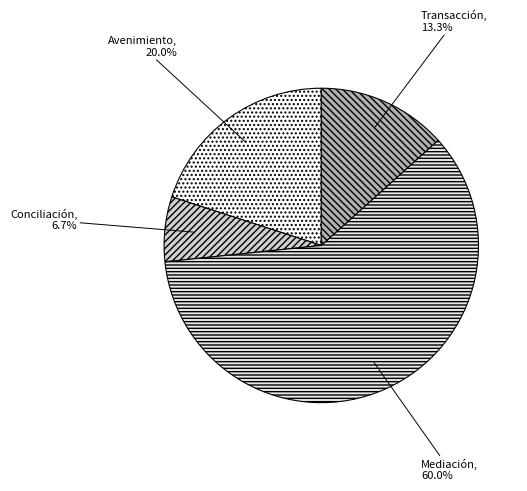

Is the sum of Conciliación and Avenimiento greater than half?

No